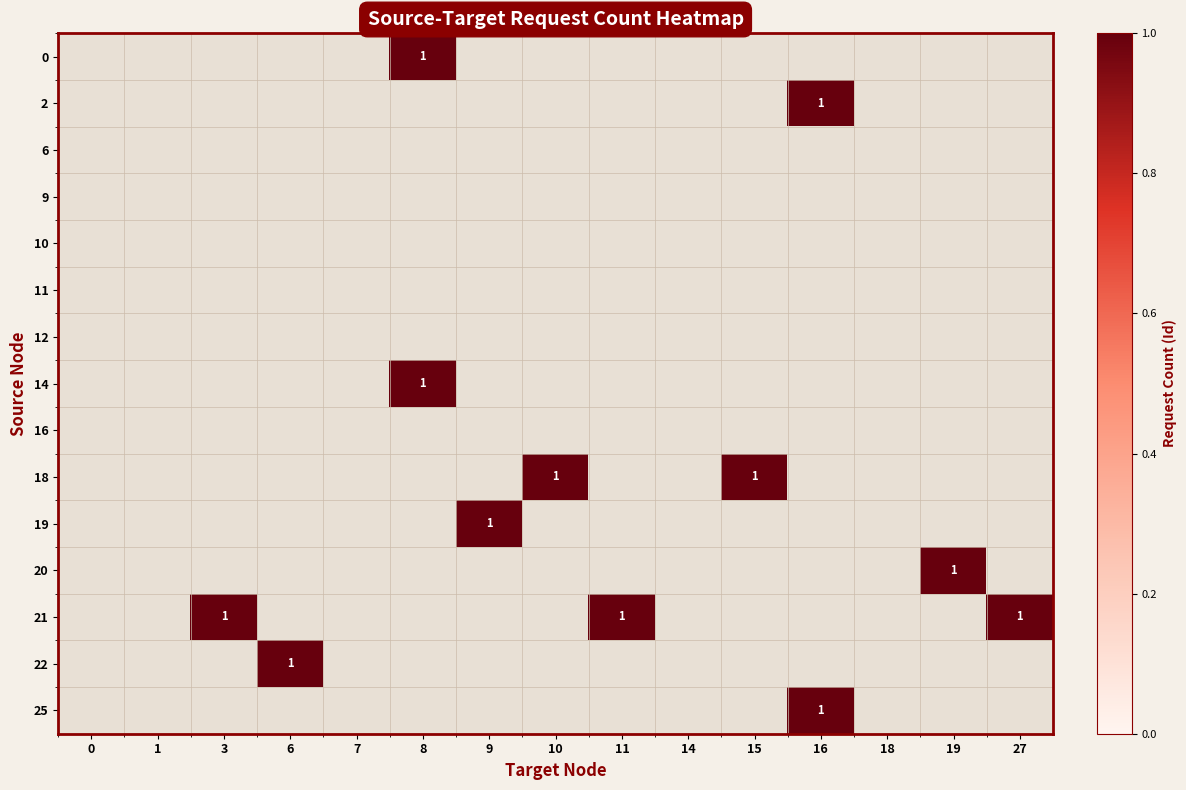

True or false: 19 has a value of 1 at 9.

True